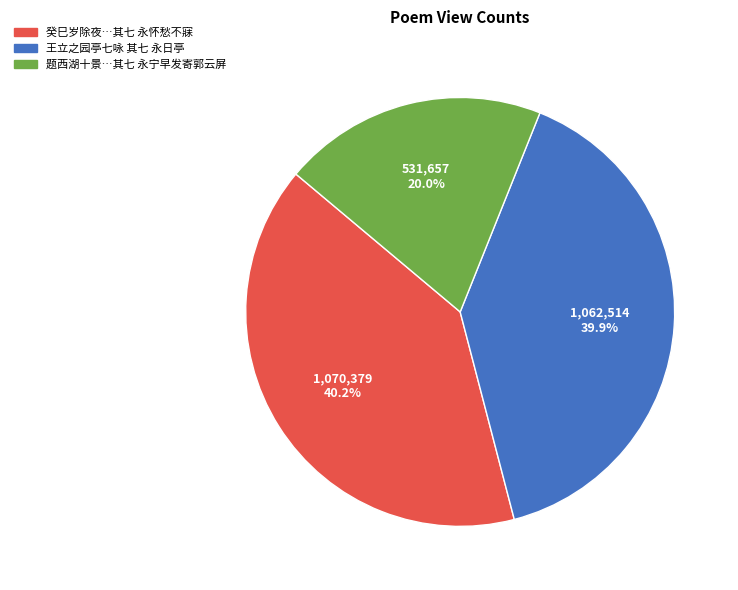

Is there a majority slice in this chart?

No